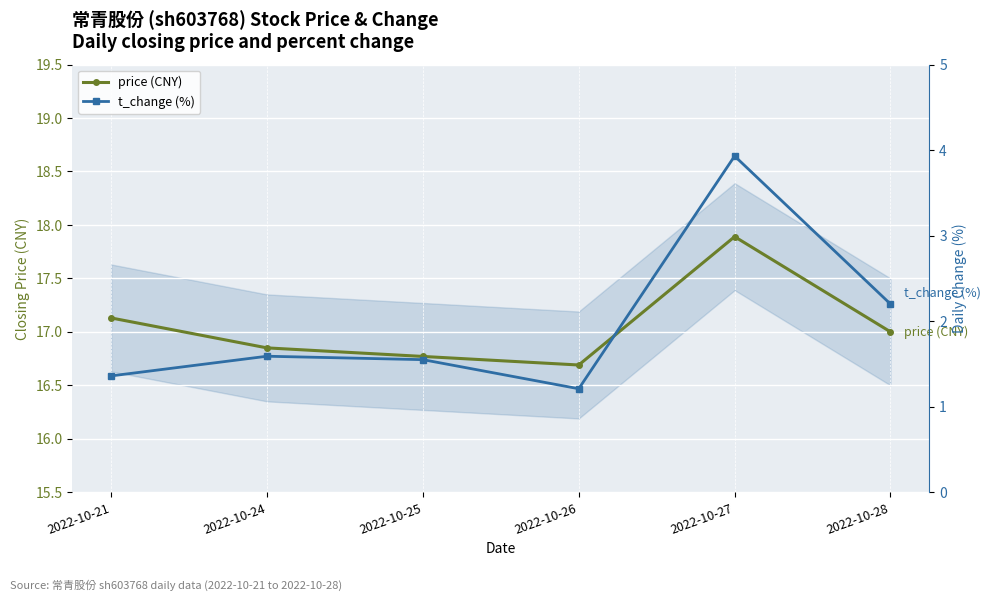

What is the smallest value displayed?

1.2